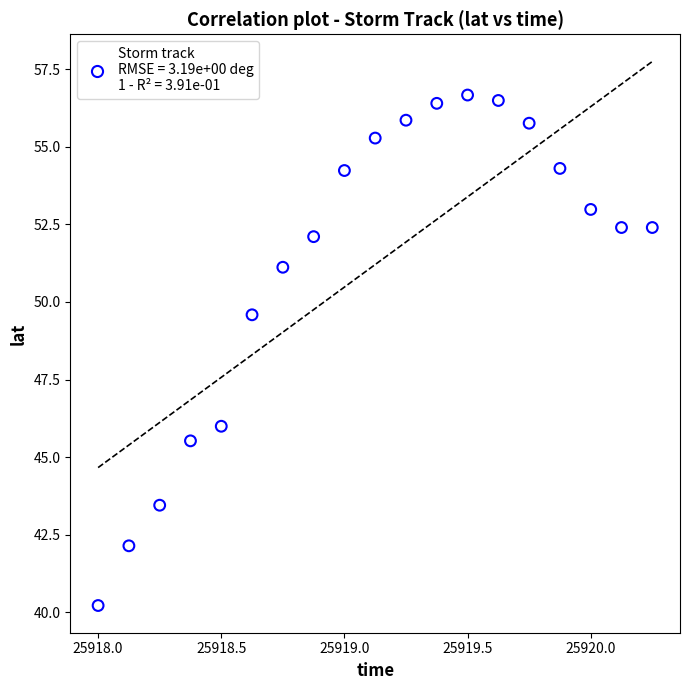

What is the range of X values (max minus min)?

2.2